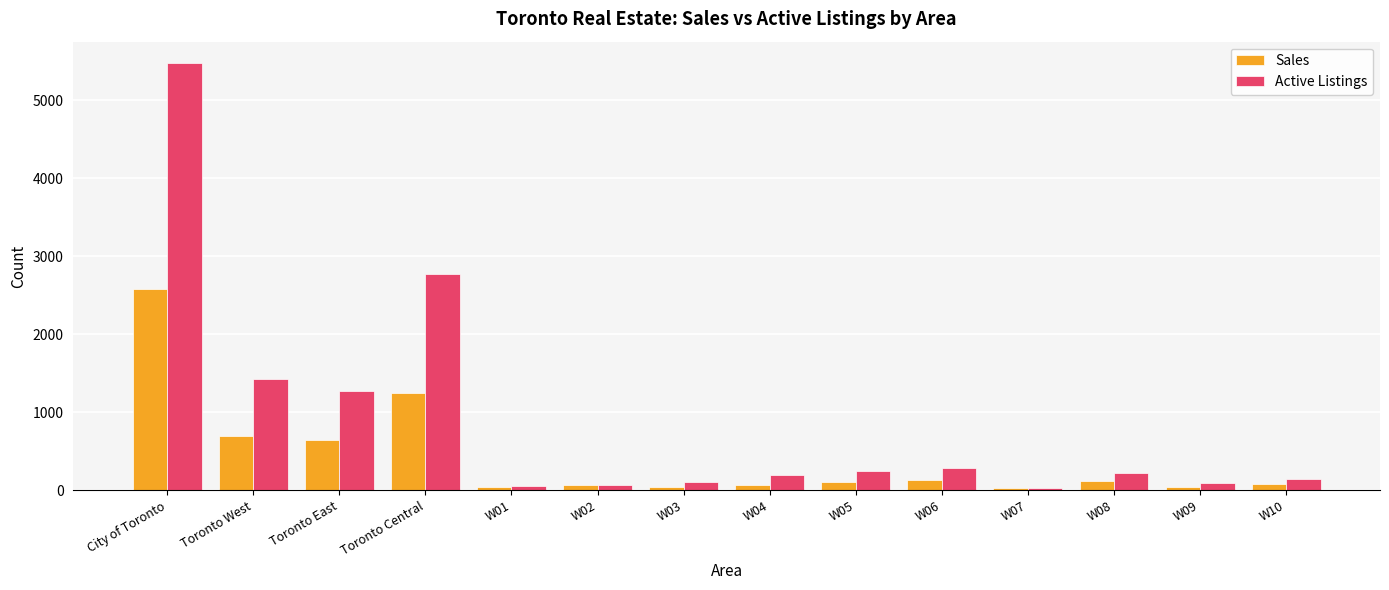

How many bars are there in each group?

2